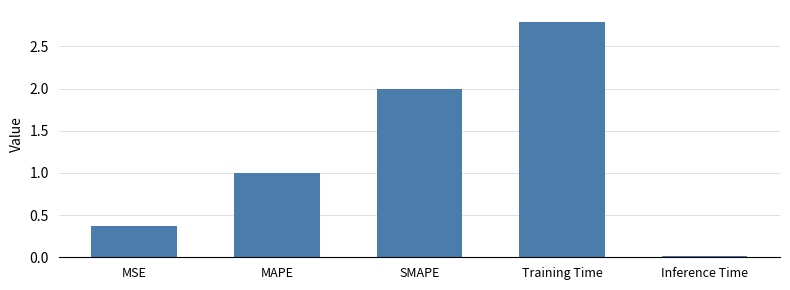

What is the label of the 4th bar from the right?

MAPE